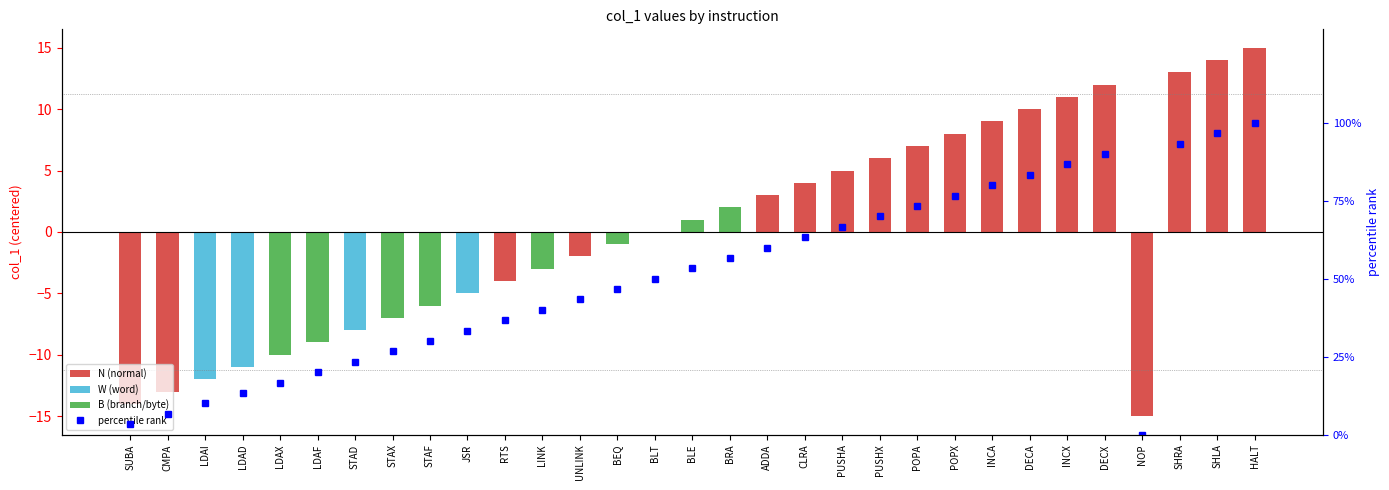

Which has a higher value, BEQ or LDAI?

BEQ